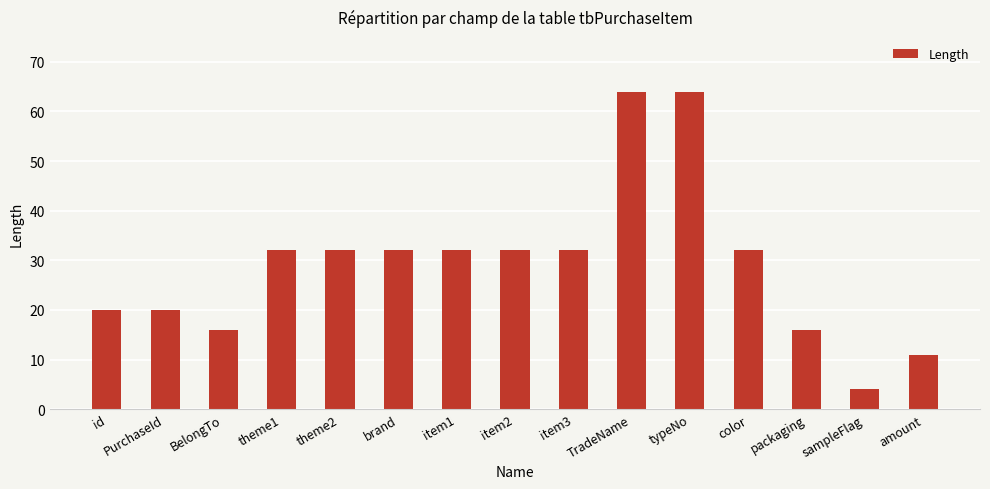

What is the smallest value displayed?

4